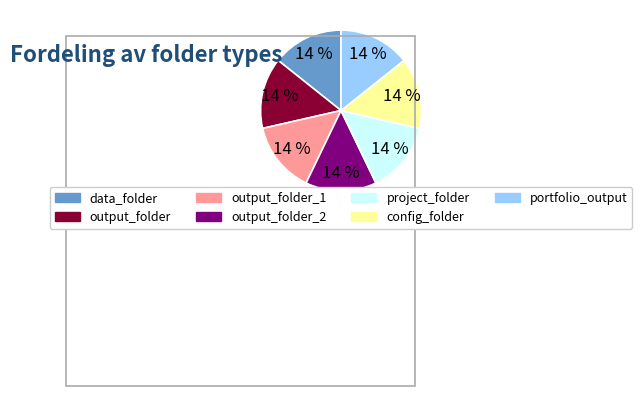

Is it true that output_folder_2 is 26% of the pie?

False